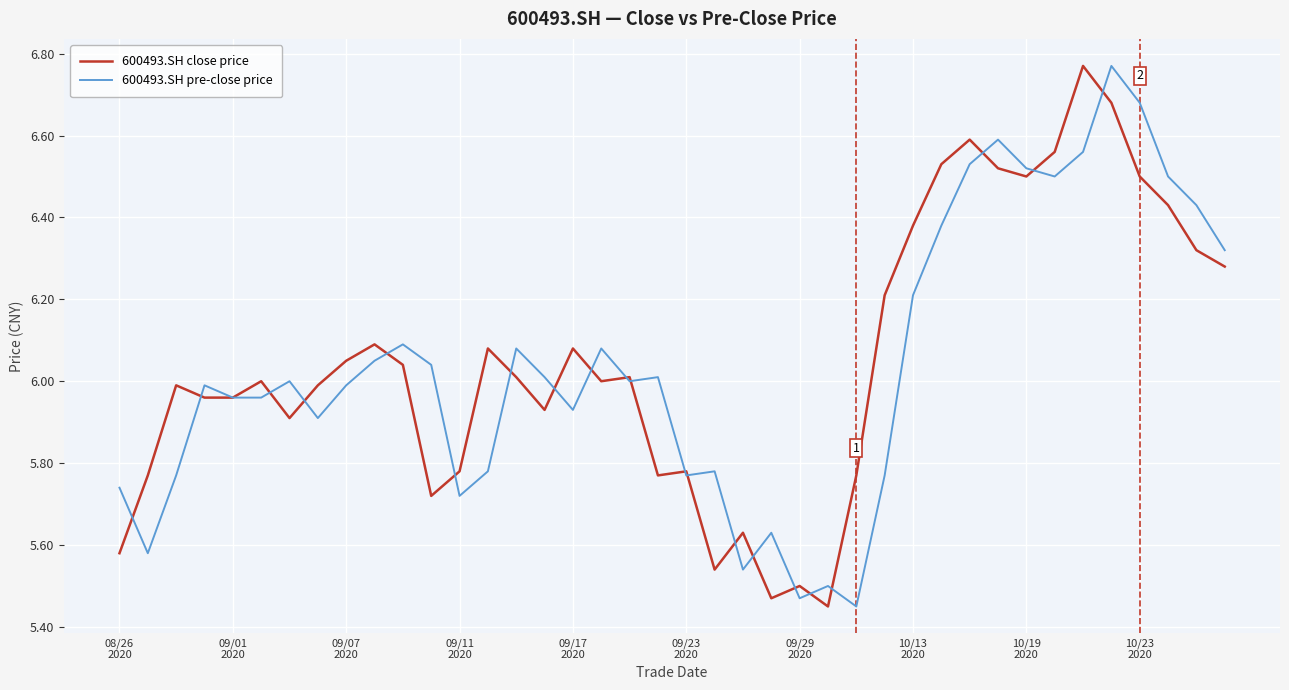

What are all the series names shown in the legend?

600493.SH close price, 600493.SH pre-close price